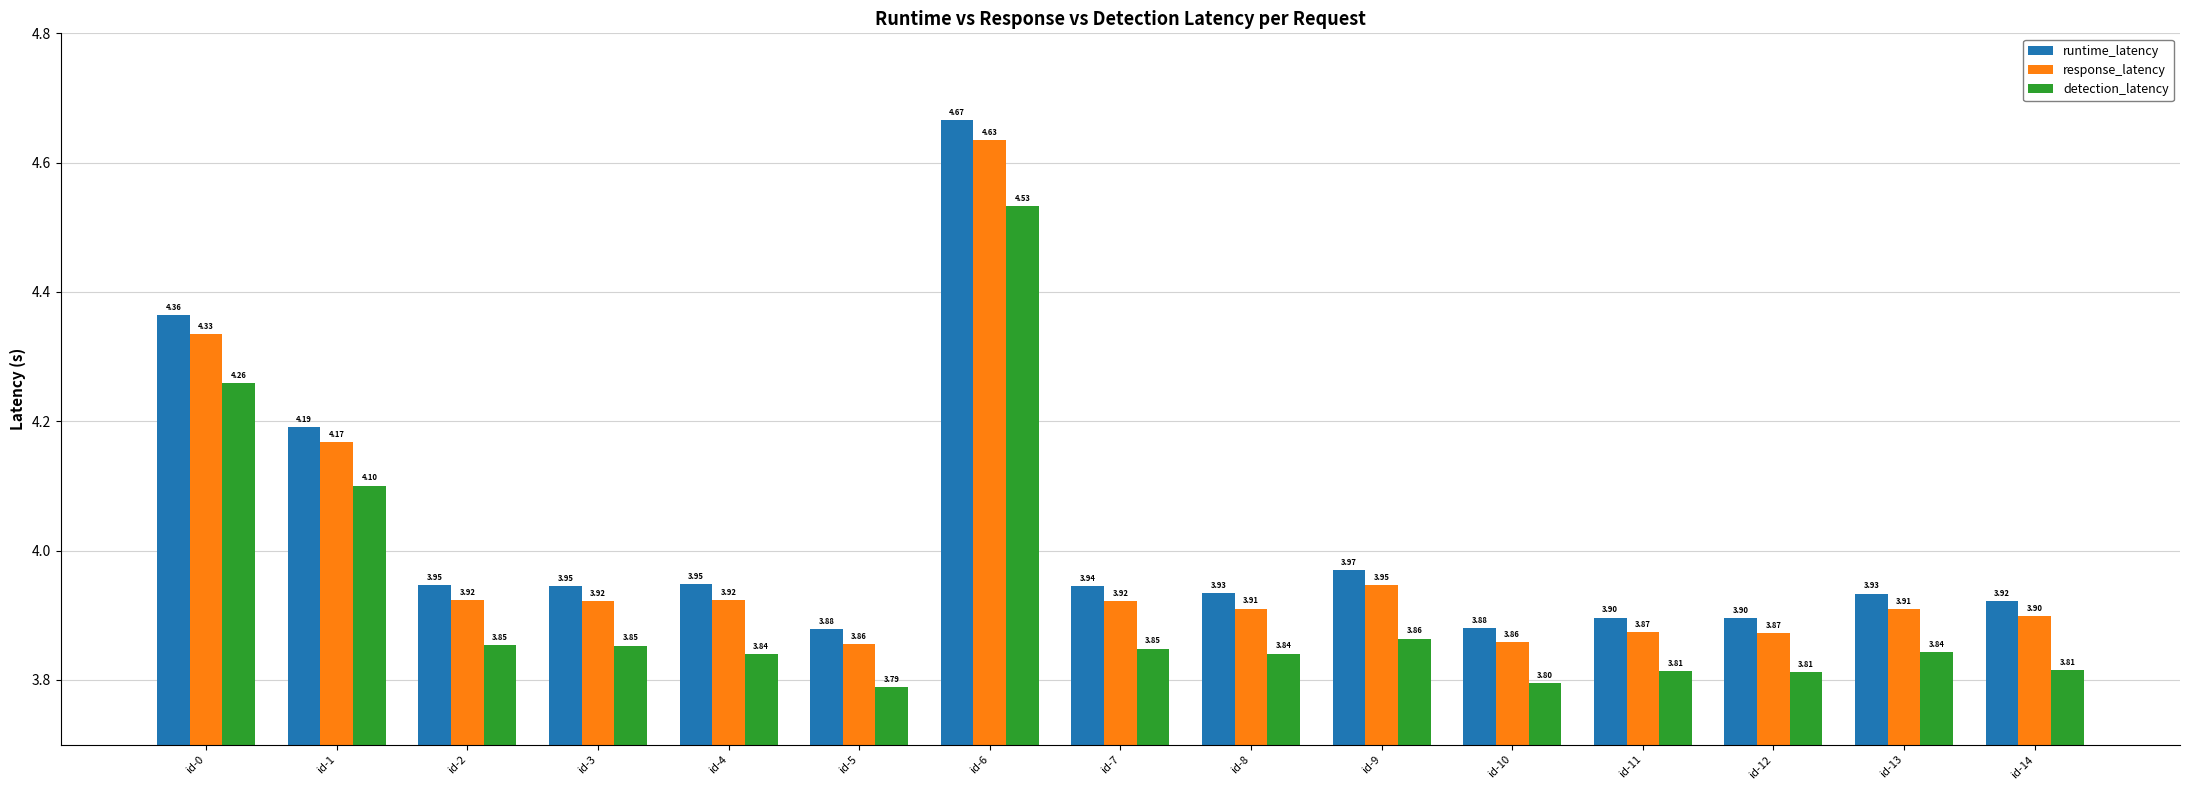

Does the chart contain stacked bars?

No